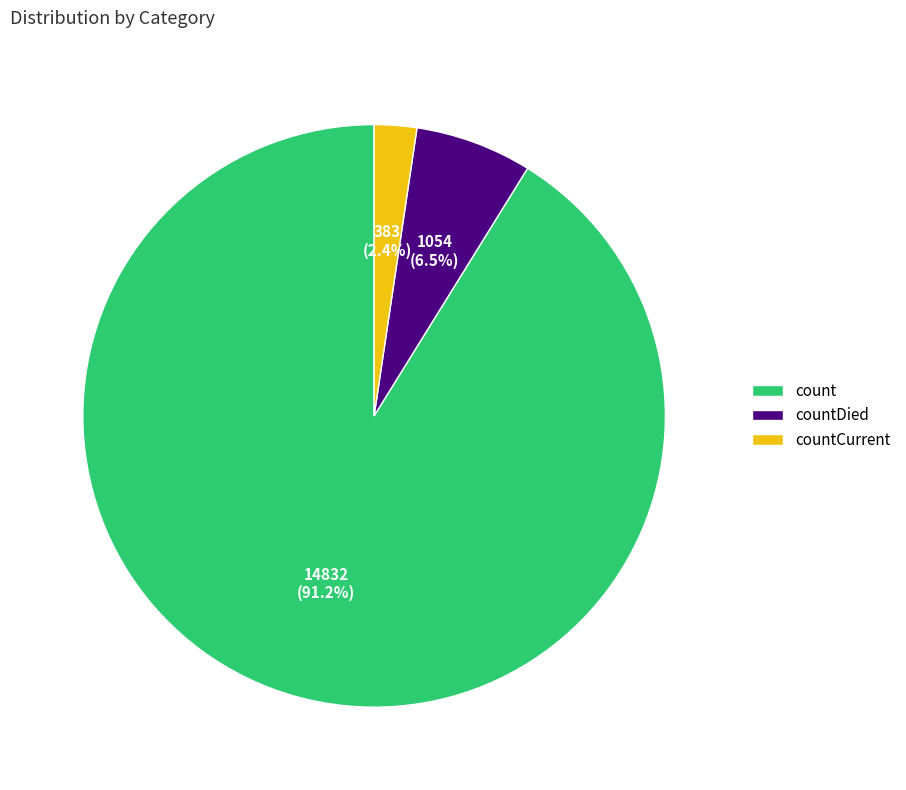

What is the majority slice?

count